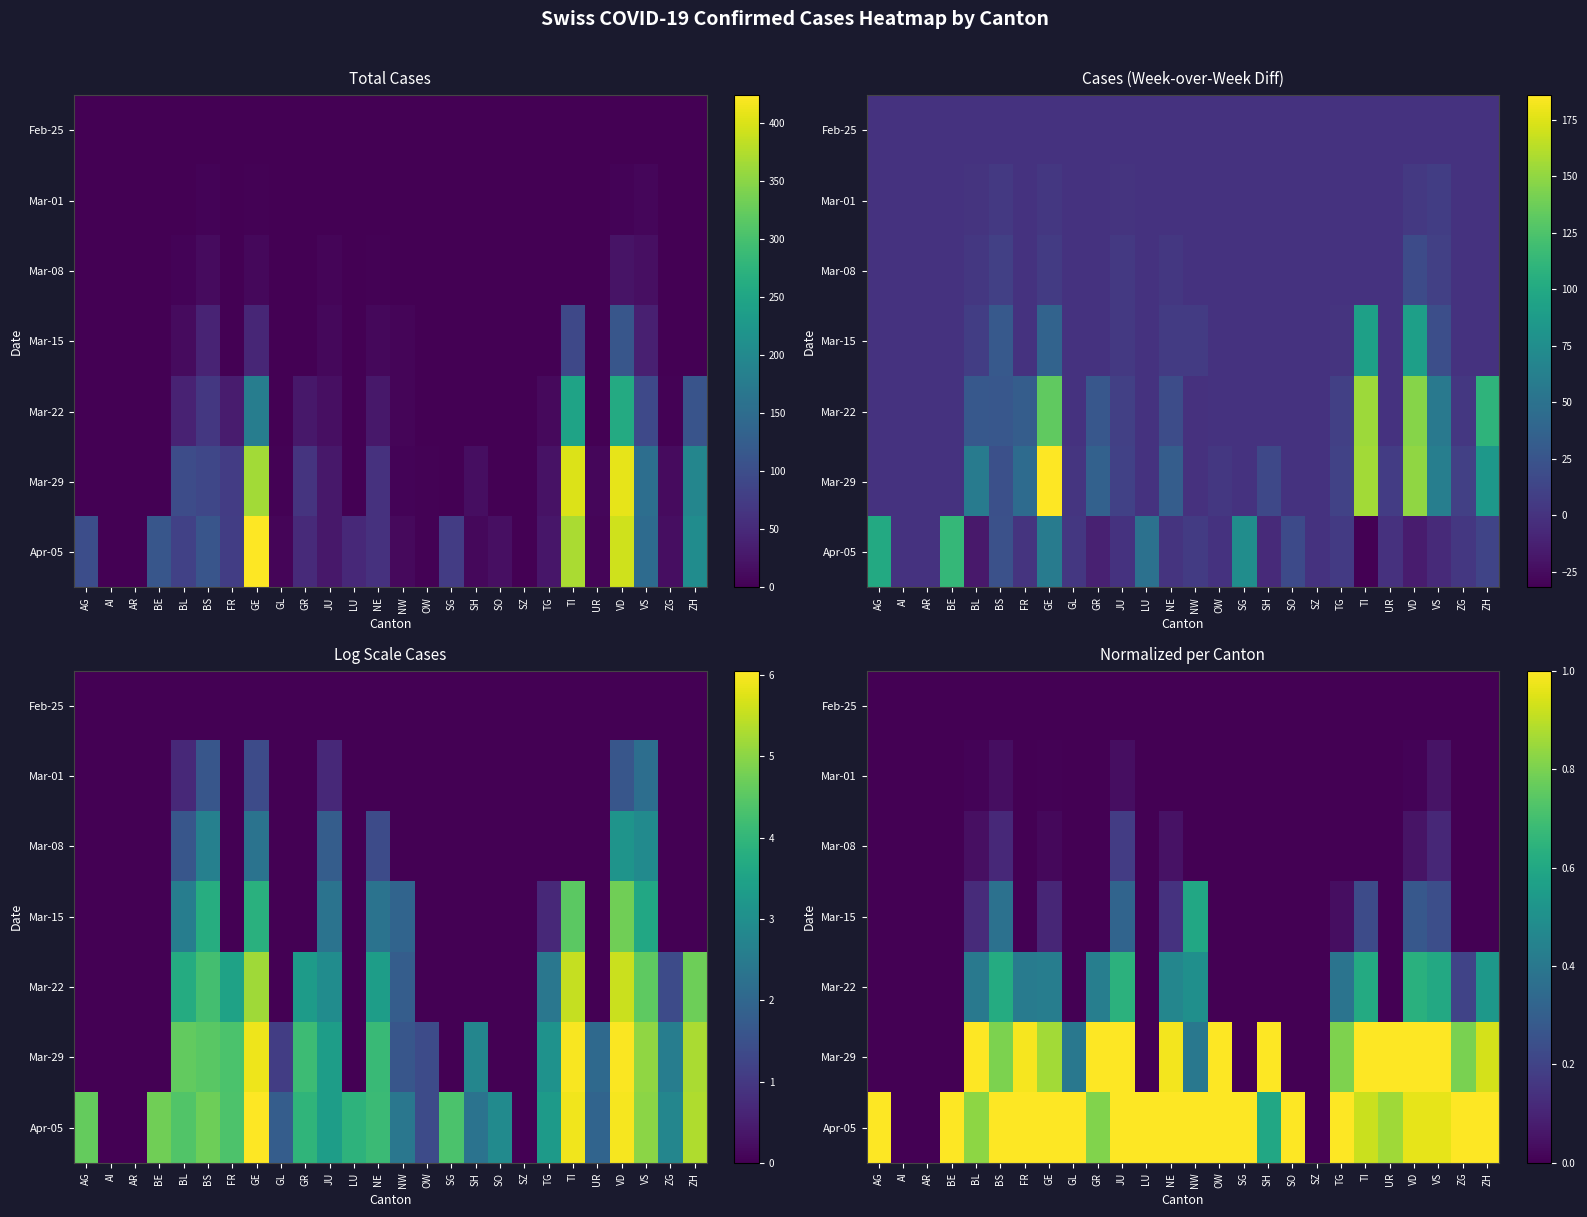

Which label corresponds to the smallest value in the chart?

AG